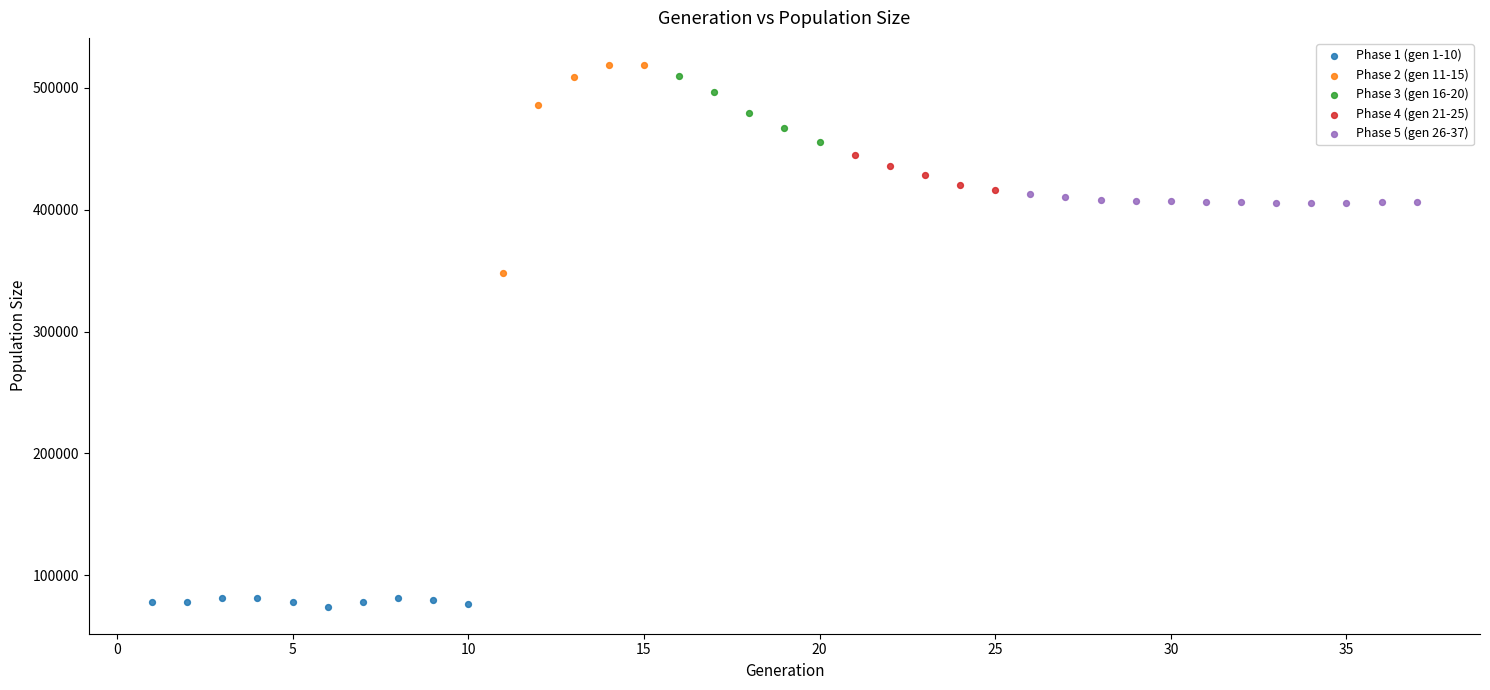

Which series contains the lowest Y value?

Phase 1 (gen 1-10)